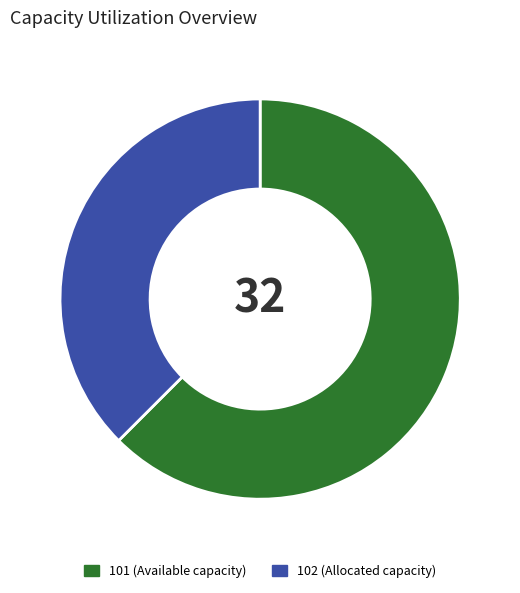

Which has a higher value, 101 or 102?

101